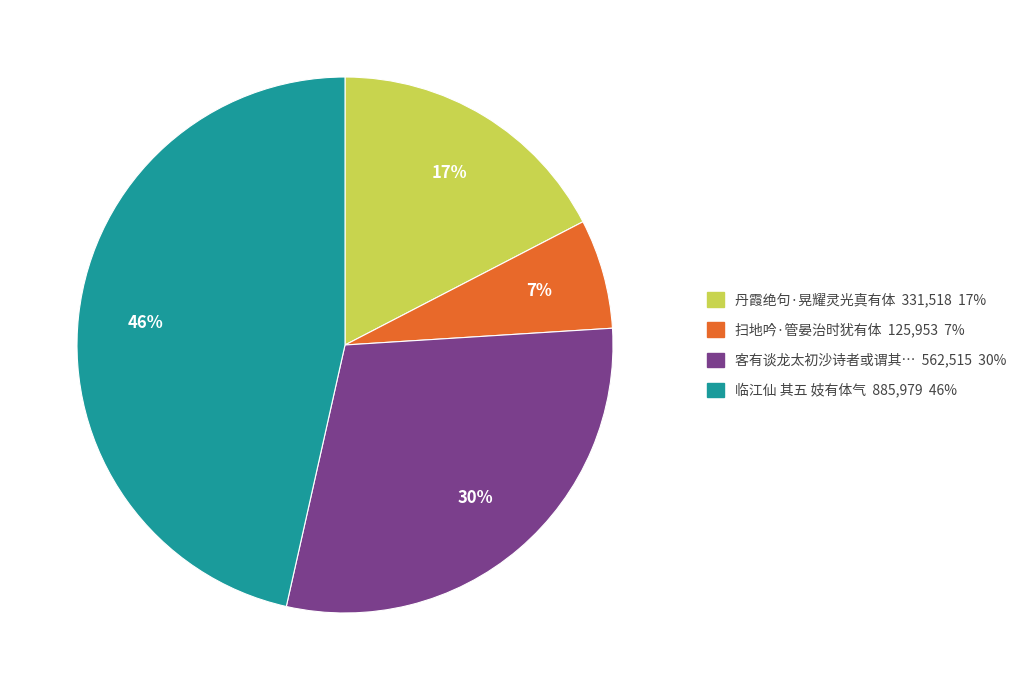

To the nearest percent, what is the average slice percentage?

25%